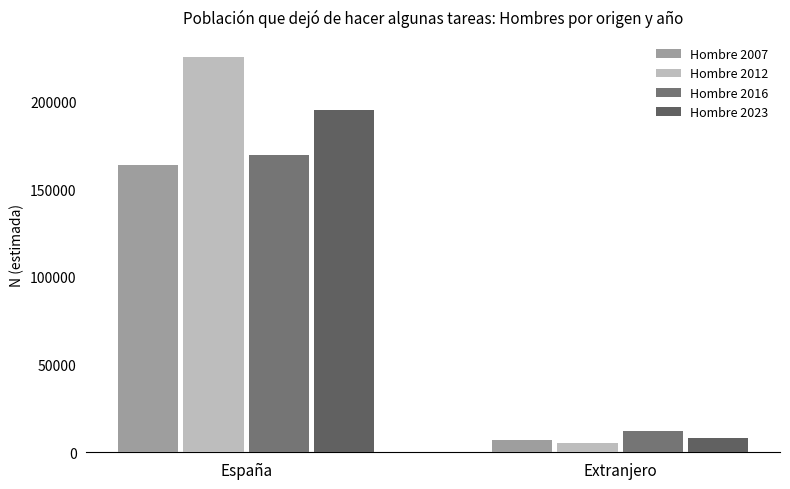

What are all the series names shown in the legend?

Hombre 2007, Hombre 2012, Hombre 2016, Hombre 2023